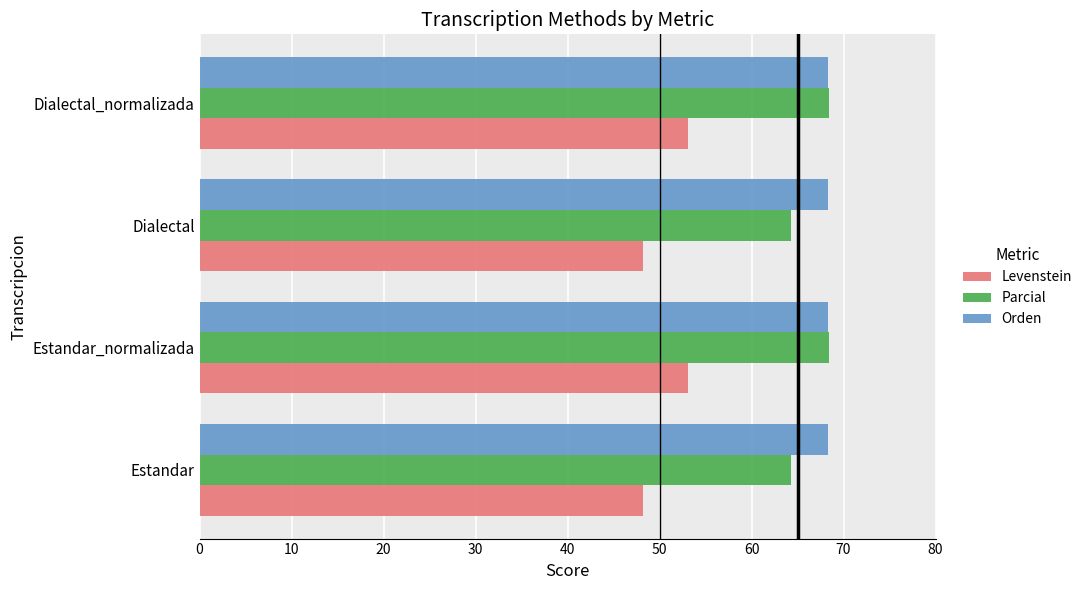

What is the total value across all series at Dialectal_normalizada?

189.8